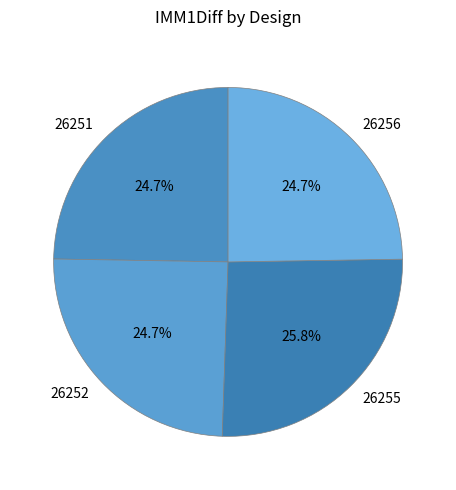

To the nearest percent, what portion does 26251 represent?

25%